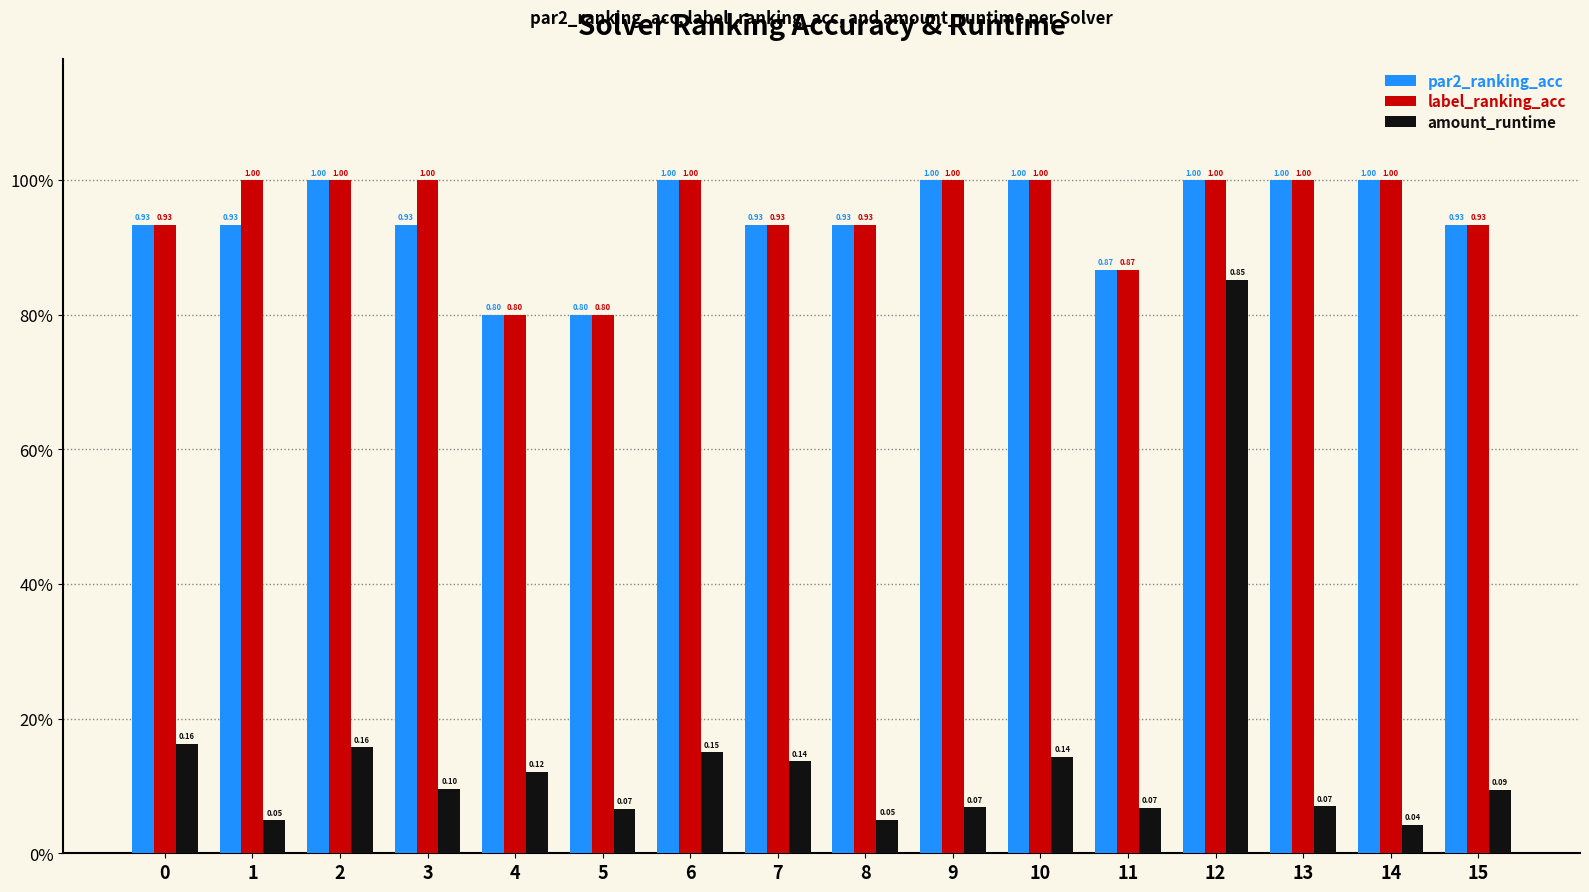

At which category is the sum across all series the highest?

12